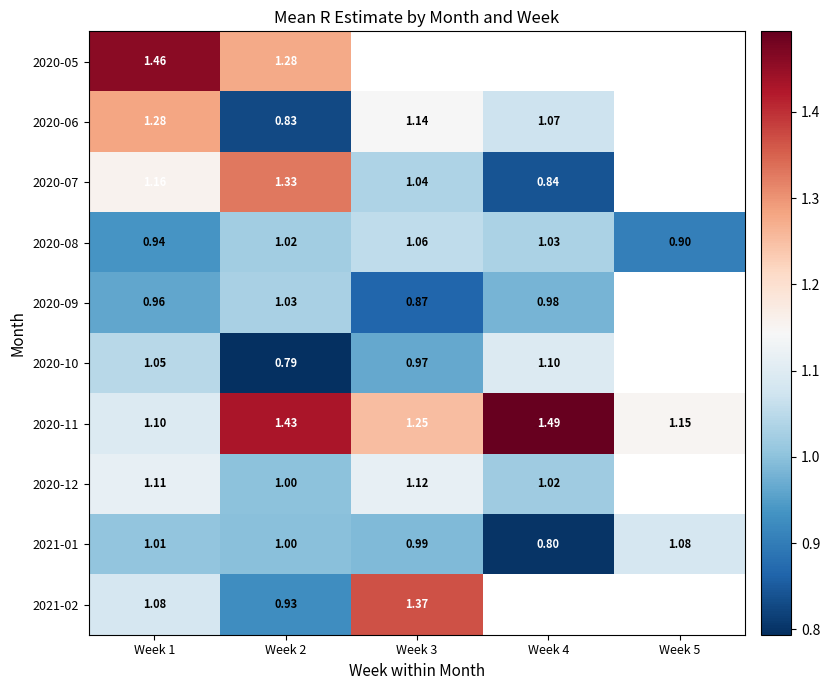

True or false: 2021-01 has a value of 1.0 at Week 2.

True